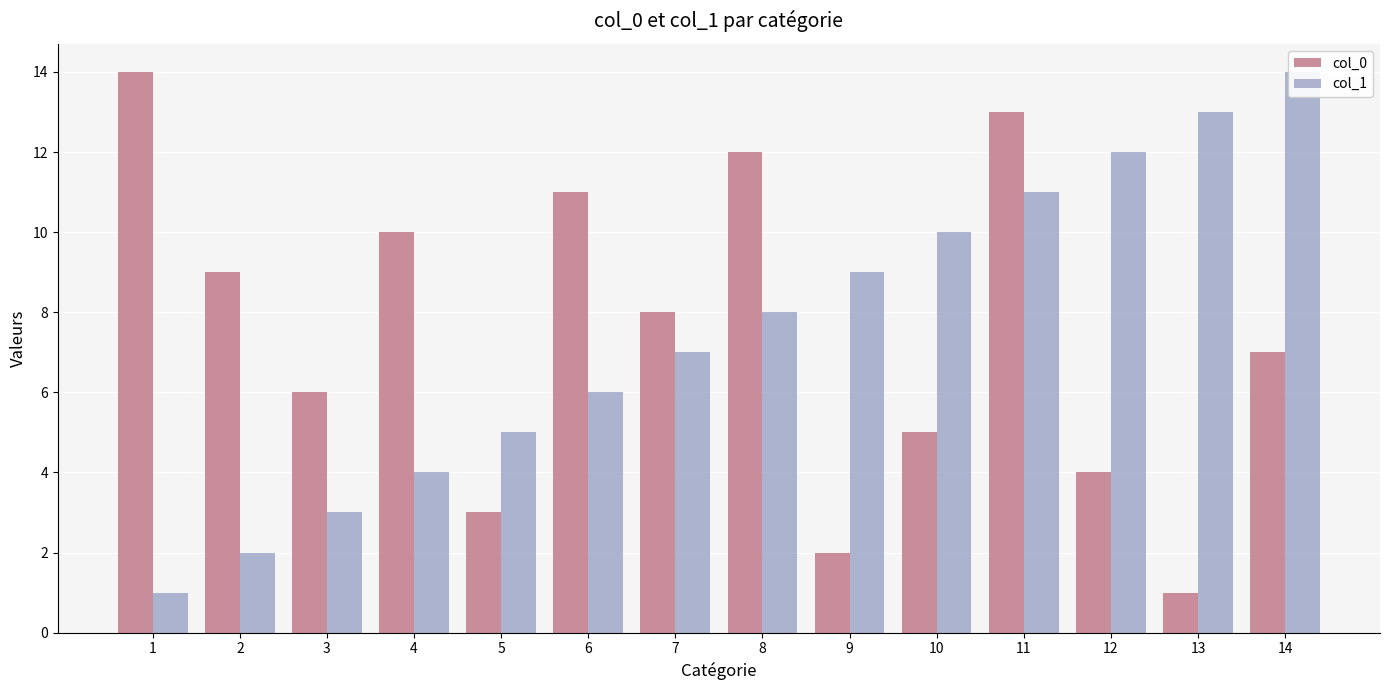

Reading left to right, list all the values displayed in this chart.

col_0: 14	9	6	10	3	11	8	12	2	5	13	4	1	7
col_1: 1	2	3	4	5	6	7	8	9	10	11	12	13	14